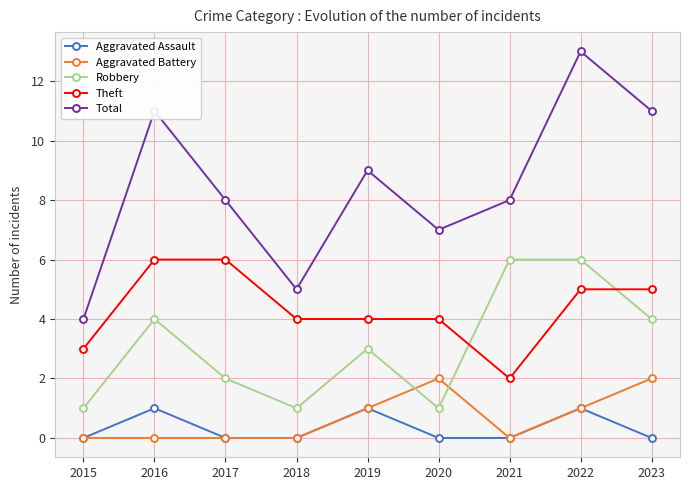

What is the sum of the Aggravated Battery values at 2020 and 2019?

3